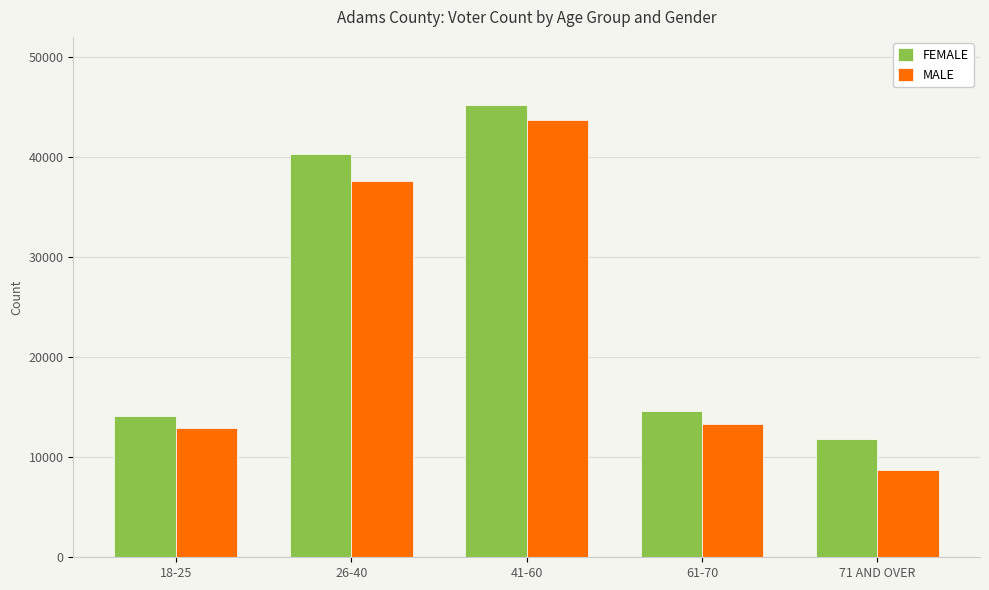

What is the value of the MALE bar at the 4th from the left?

13271